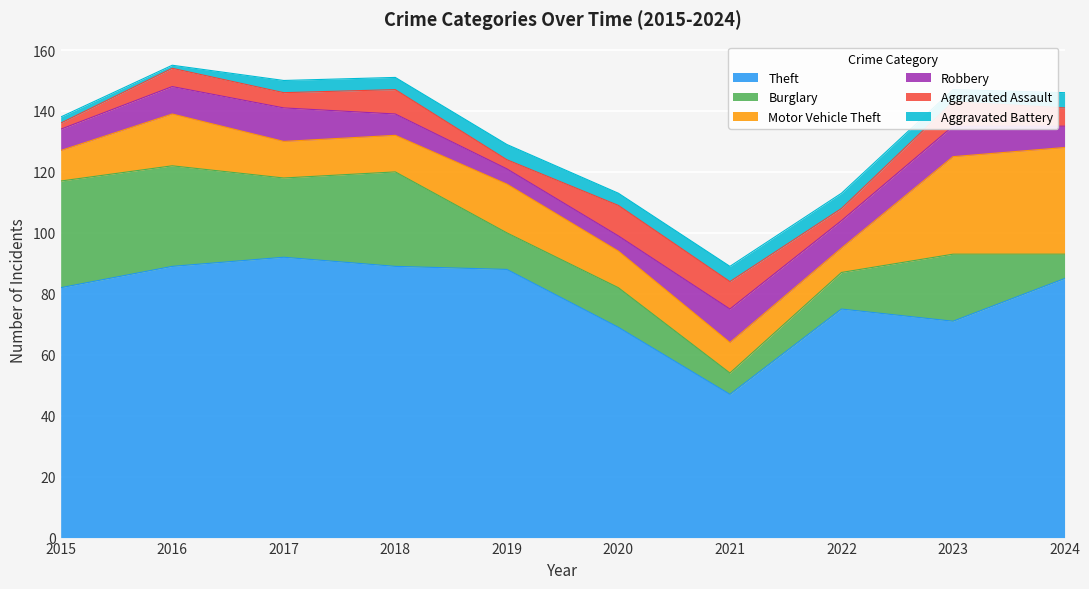

How many distinct data groups are displayed?

6